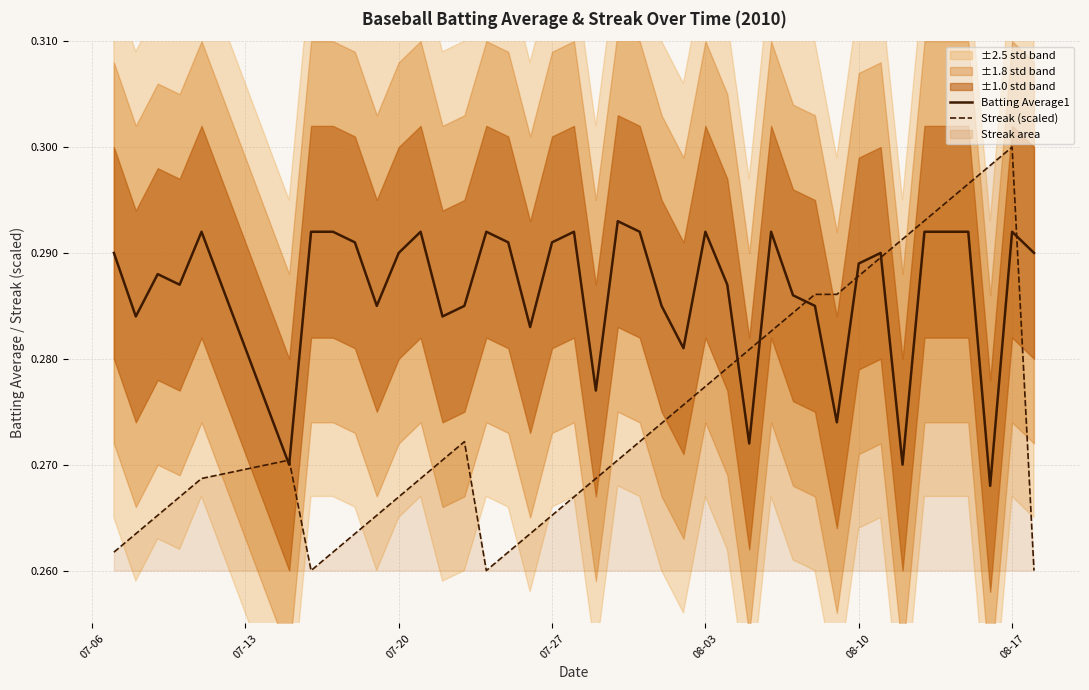

What position from the left is 07-13?

2